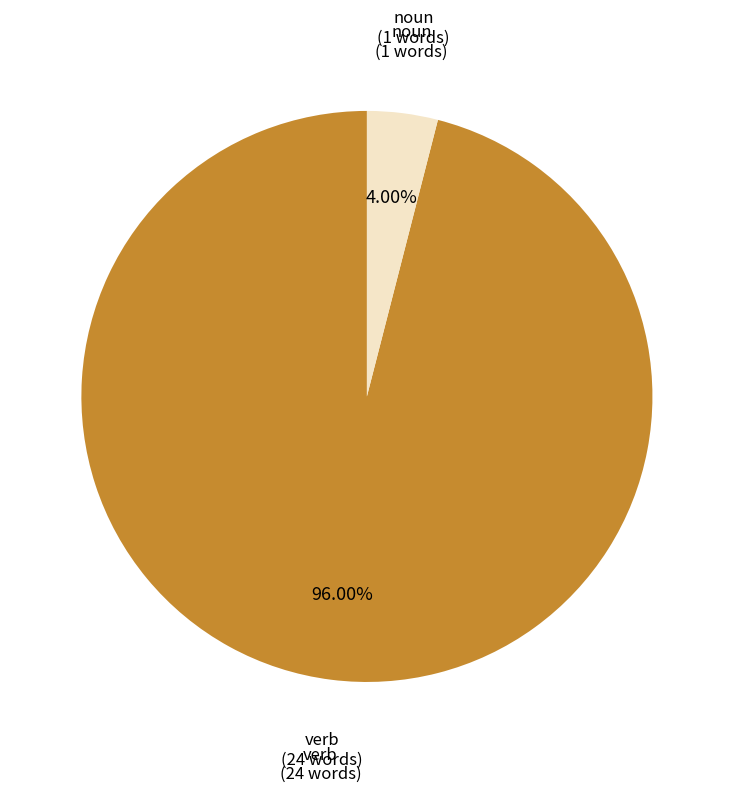

Does any single category account for the majority?

Yes